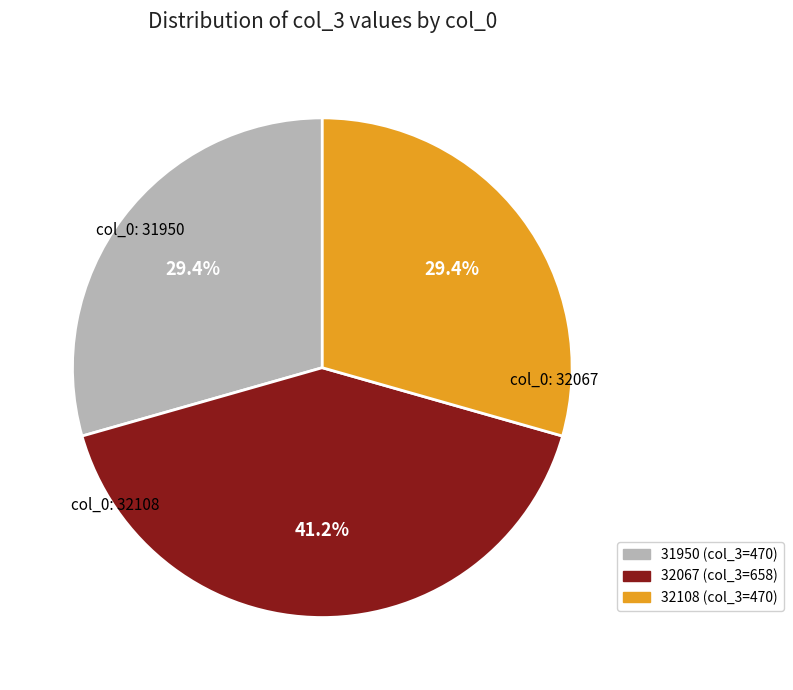

Is 31950 the majority of the pie?

No